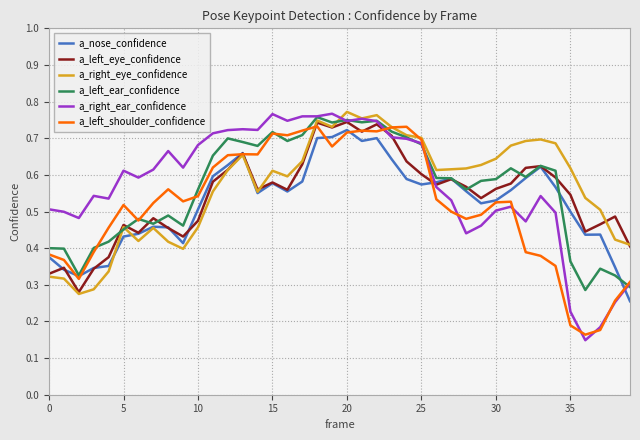

Which series has the largest range (max minus min)?

a_right_ear_confidence